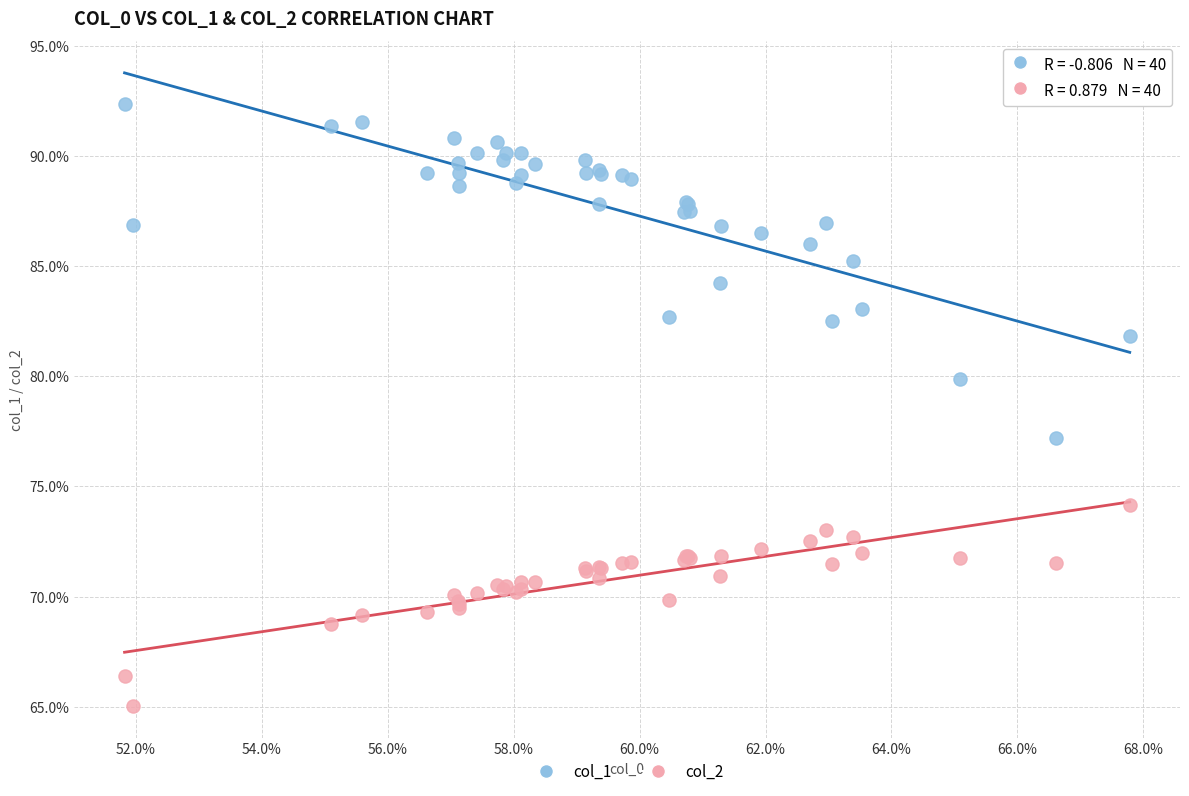

What are all the series names shown in the legend?

col_1, col_2